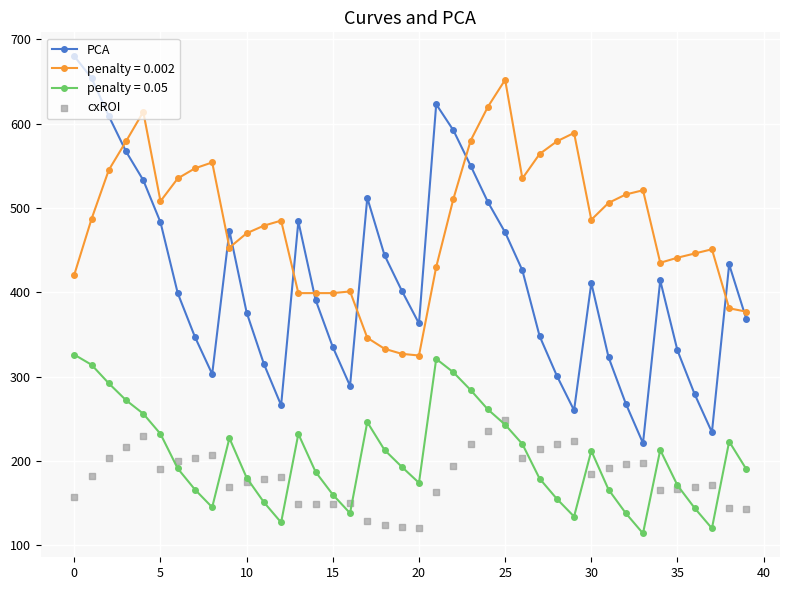

Which series has the largest total across all categories?

PCA